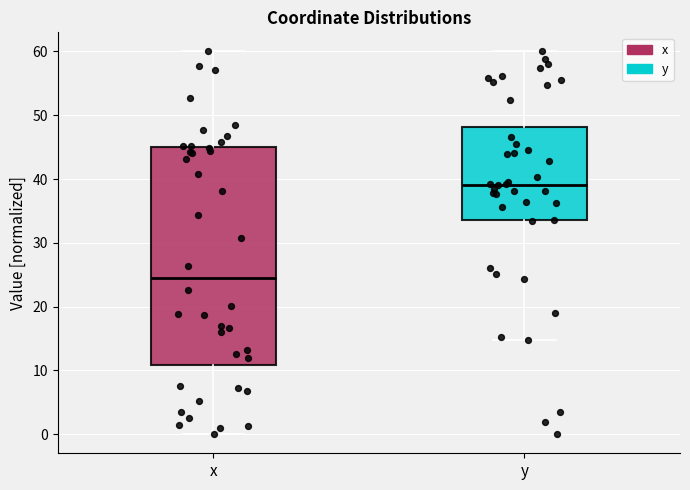

Where does the lower whisker of the box for y end on the y-axis? The values are not printed on the chart, so give them approximately, as read against the axis.

15